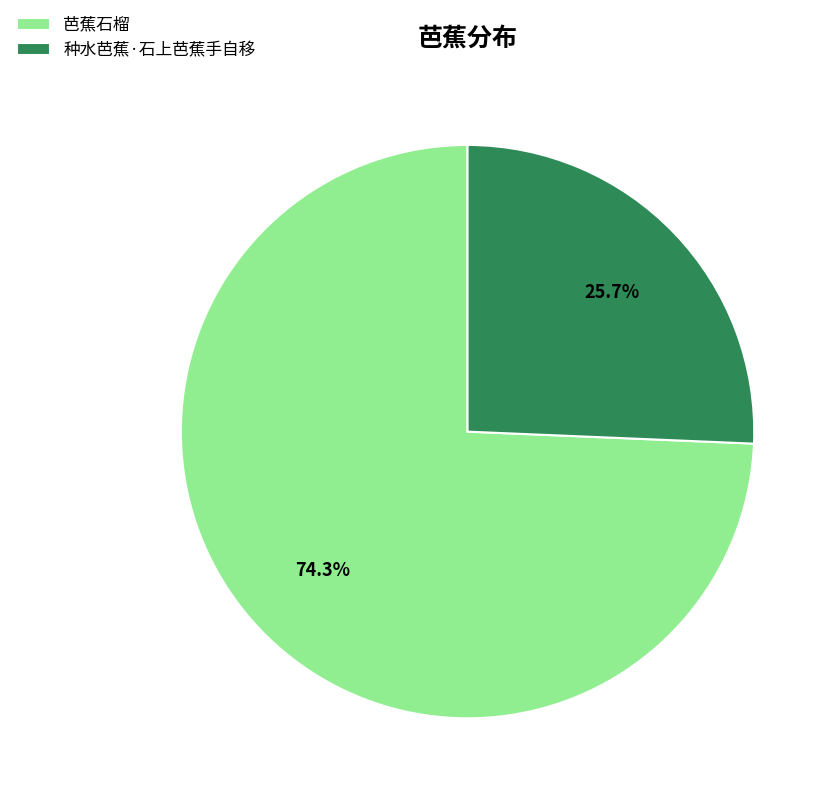

Rank the categories by value from lowest to highest.

种水芭蕉·石上芭蕉手自移, 芭蕉石榴